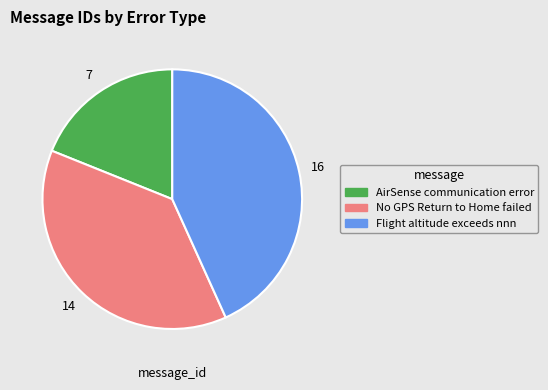

How many slices are in this pie chart?

3